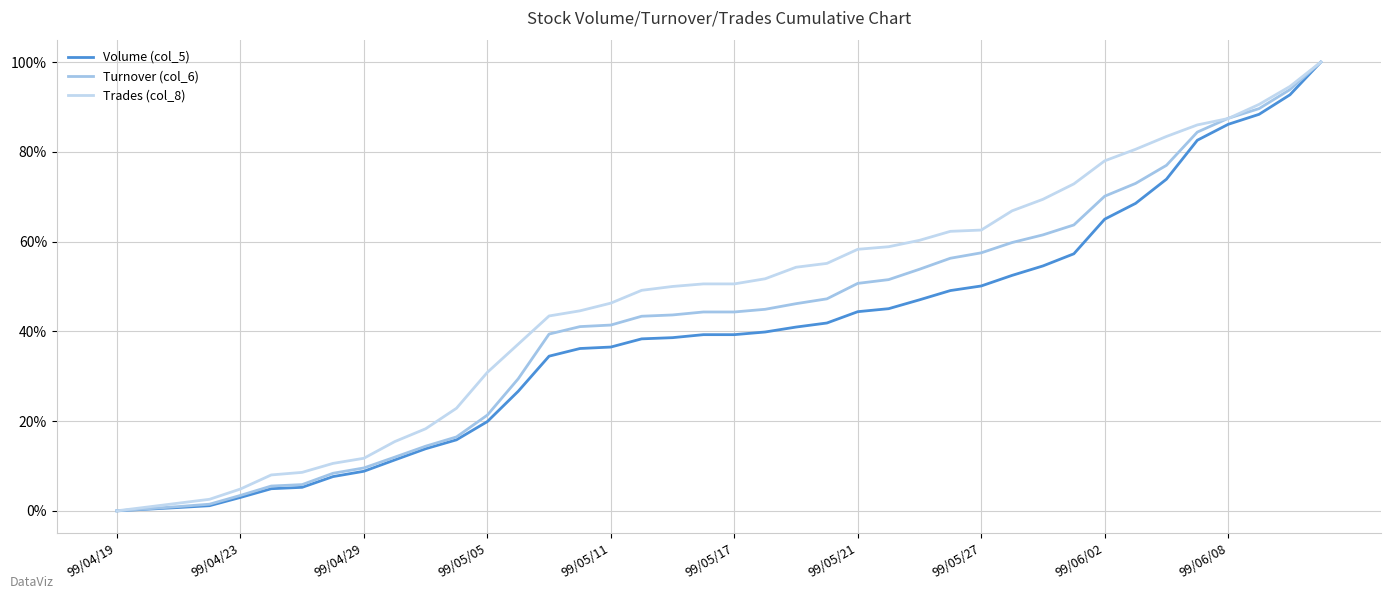

What is the value of the Turnover (col_6) point at the 26th from the left?

51.5